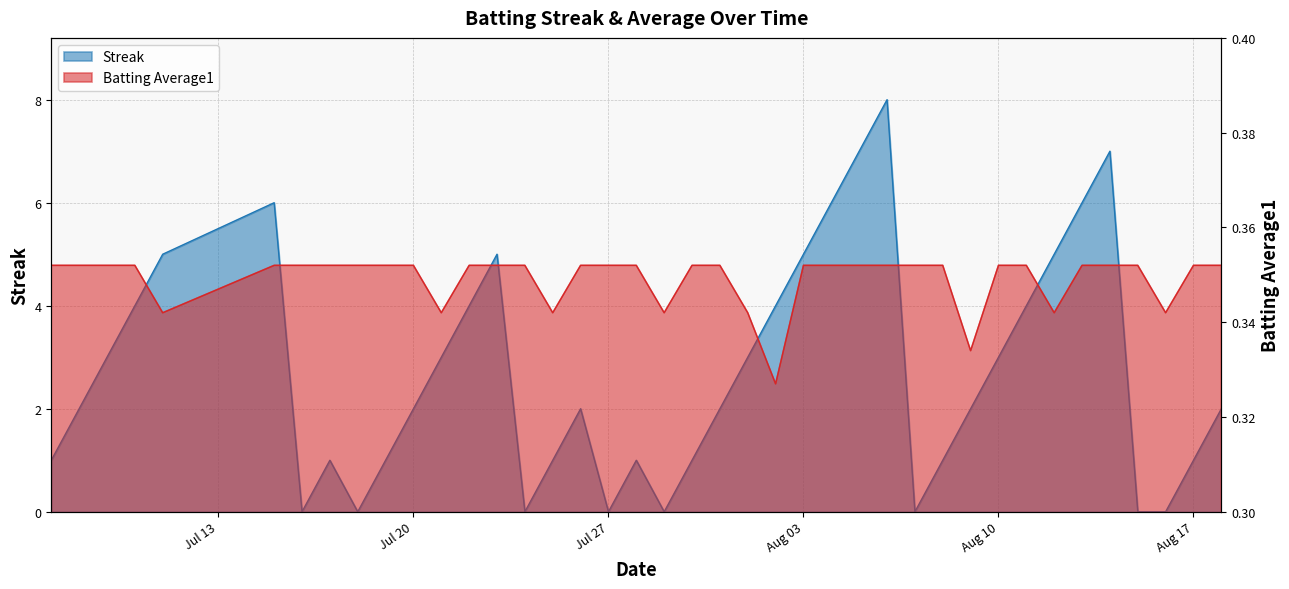

At how many categories does at least one series exceed 7?

1